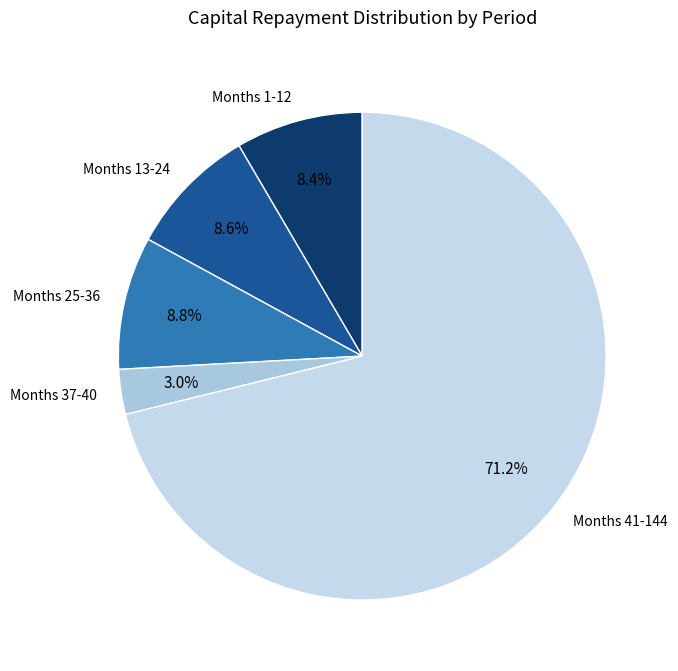

What is the total percentage of Months 13-24 and Months 25-36?

17.4%